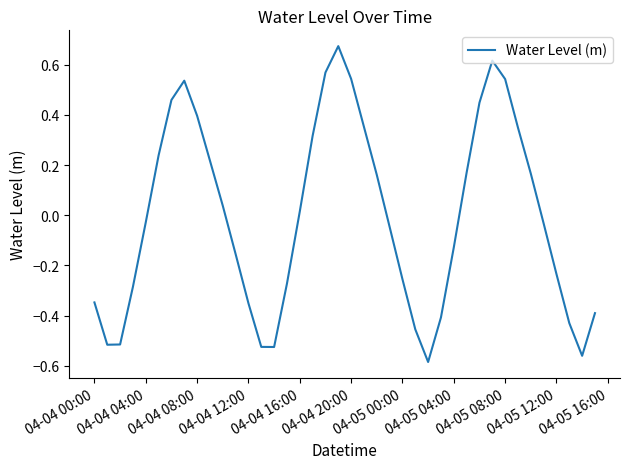

What is the difference between the maximum and minimum values?

1.3